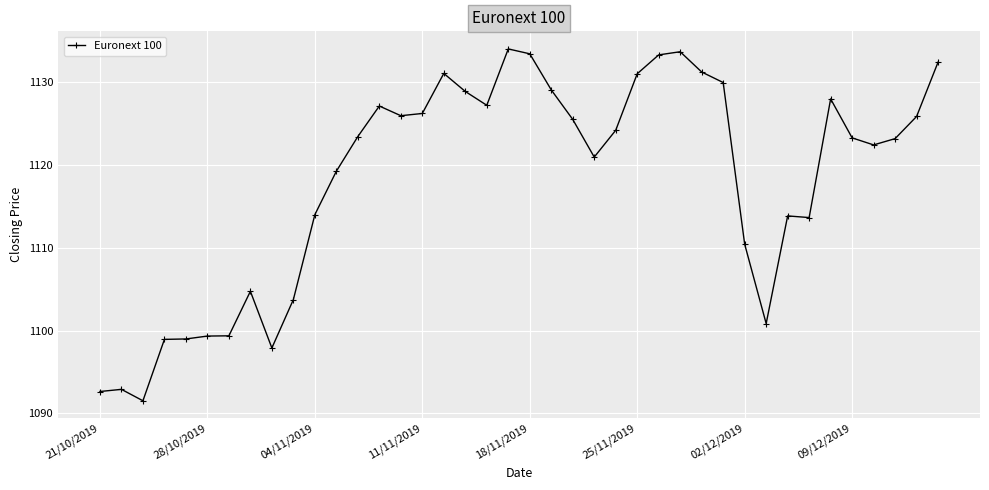

What is the value of the 20th point from the left?

1134.0